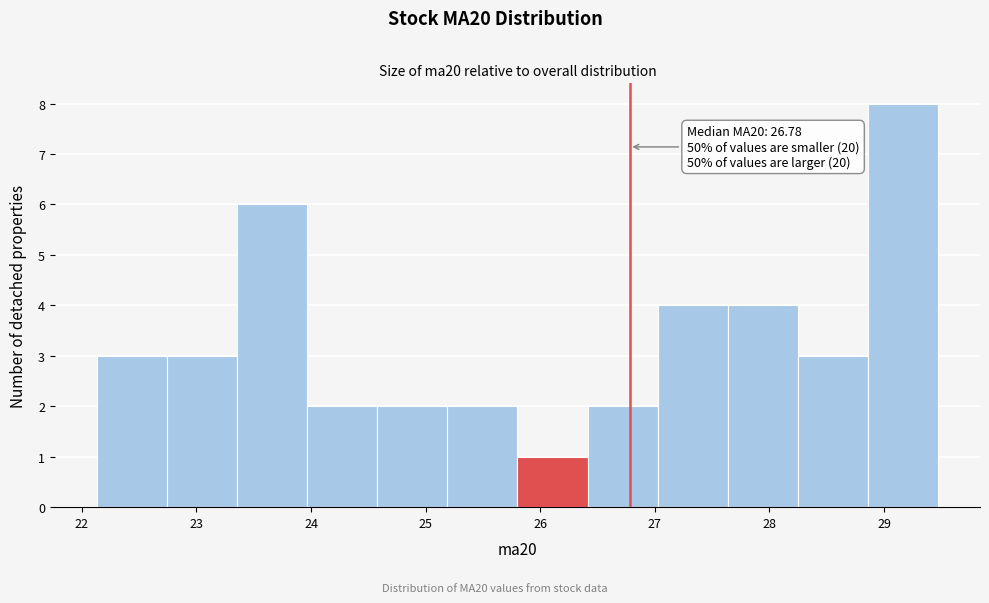

Which range on the x-axis has the tallest bar?

28.9 to 29.5